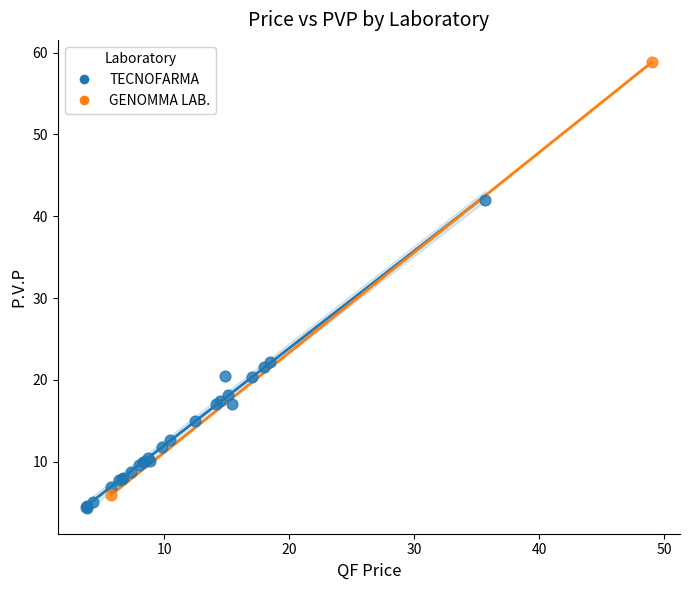

What are all the series names shown in the legend?

TECNOFARMA, GENOMMA LAB.